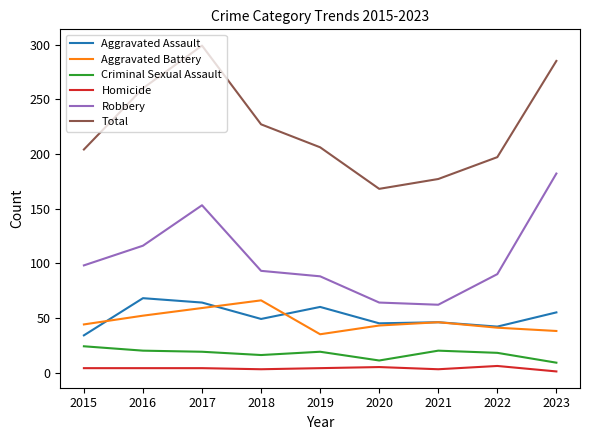

Is the value of Total at 2019 greater than the value of Aggravated Battery at 2018?

Yes